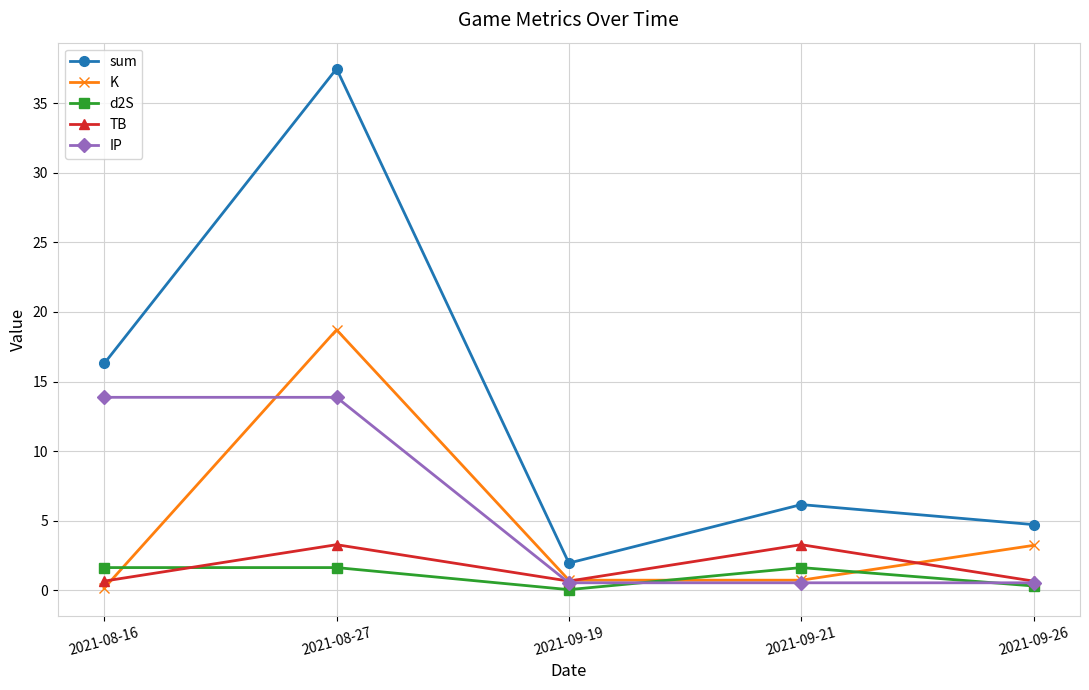

Is this an area chart (filled region under the line)?

No